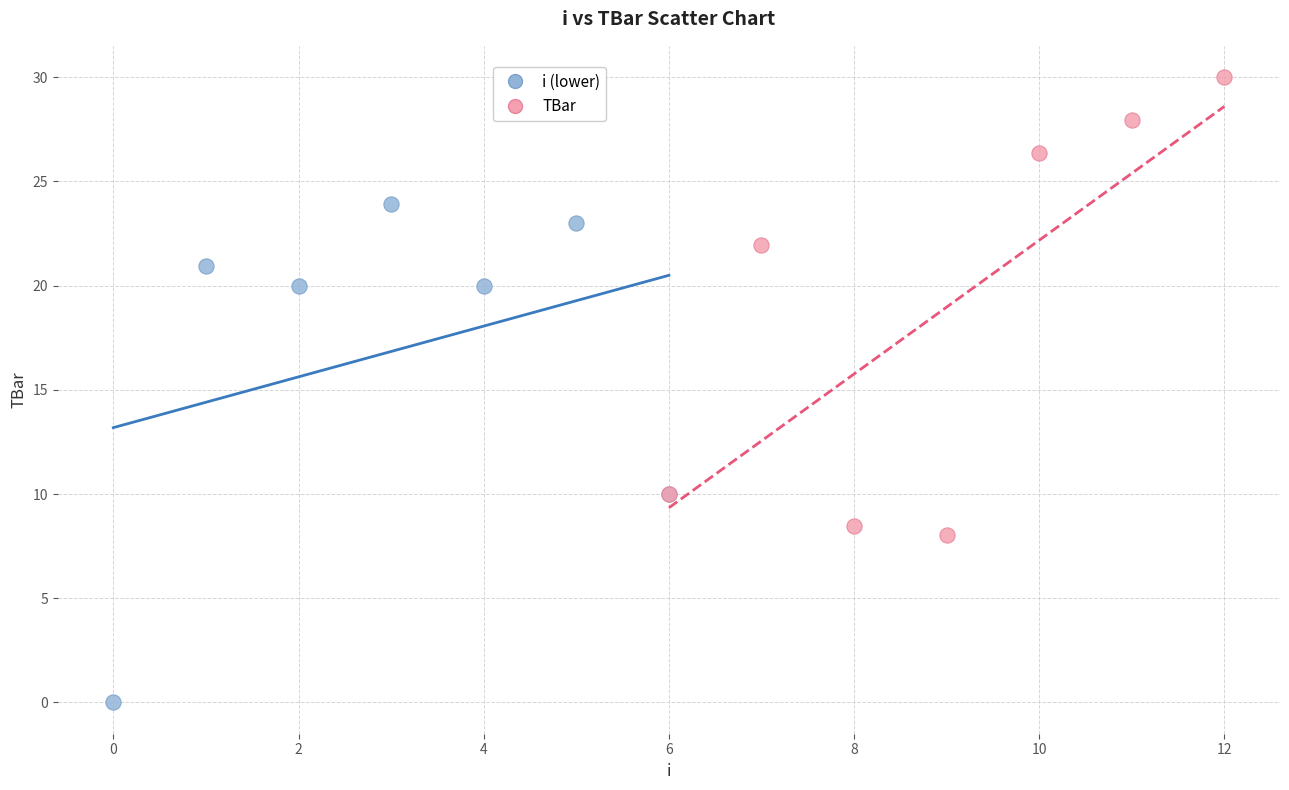

Which series reaches the minimum Y coordinate?

i (lower)